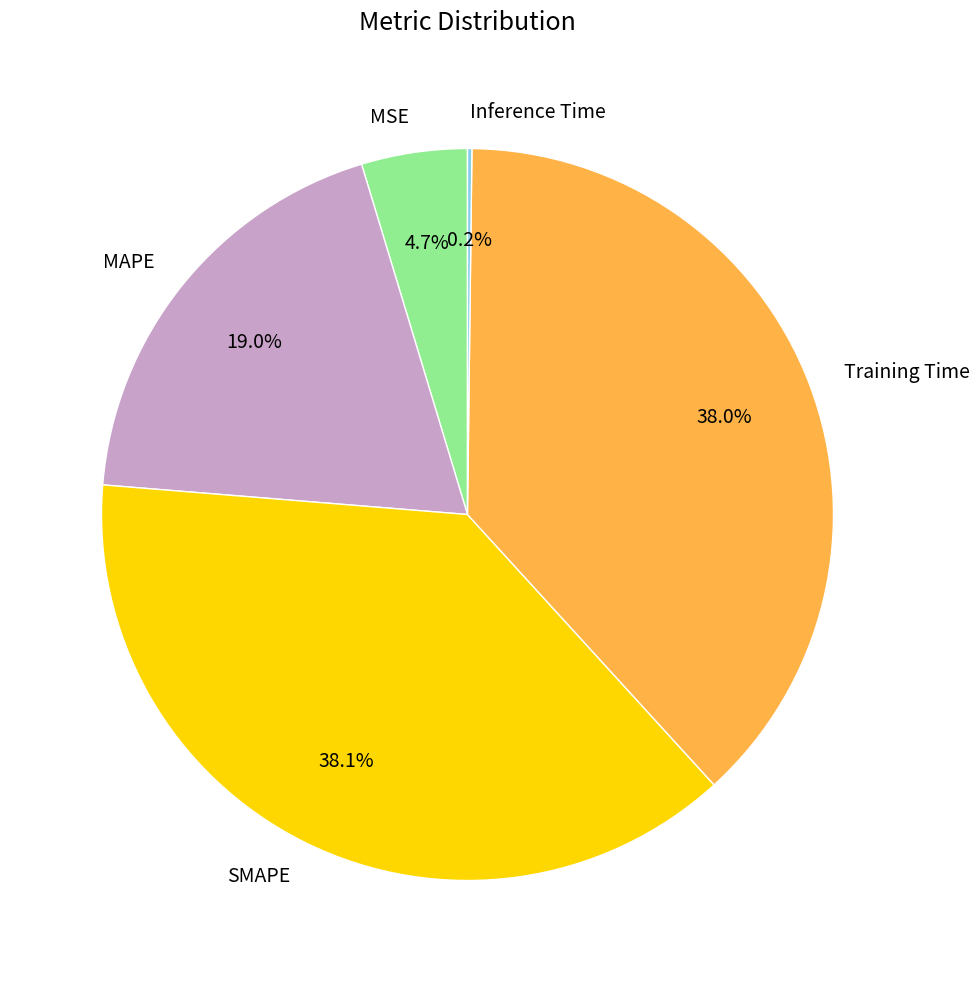

What is the total percentage of MSE and MAPE?

23.7%